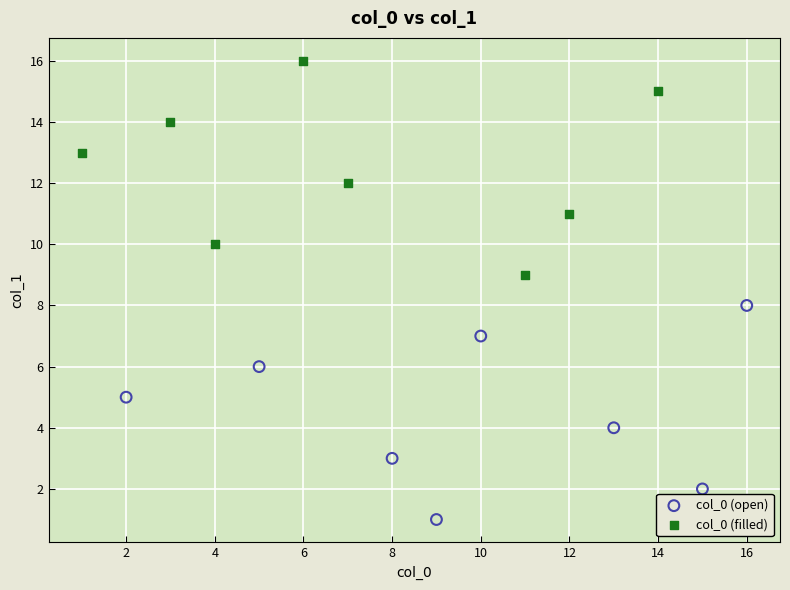

Which series contains the highest Y value?

col_0 (filled)